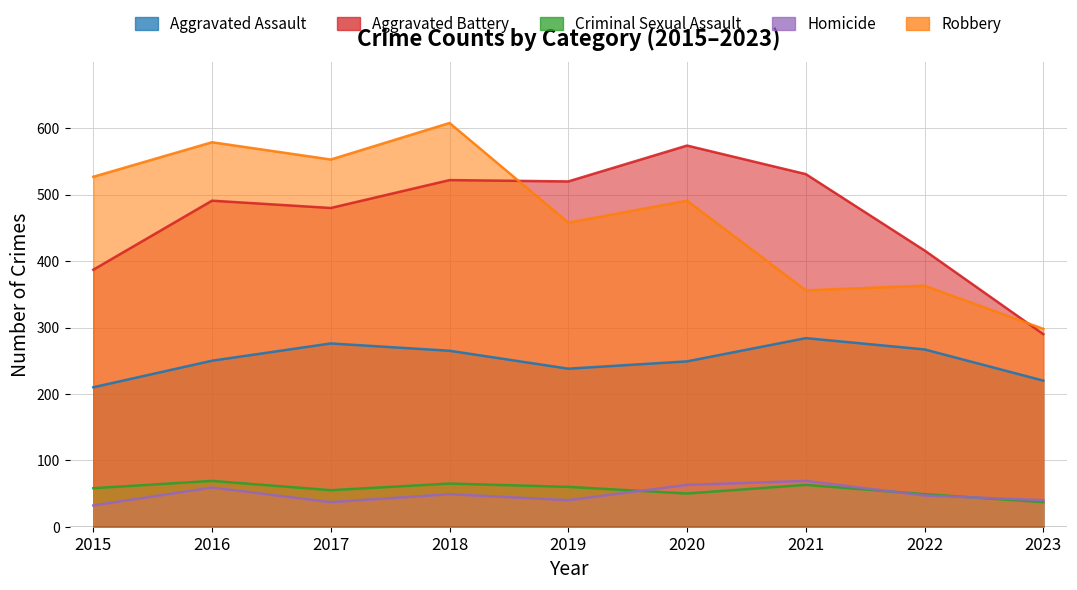

How many intersections are there between Robbery and Aggravated Battery?

2